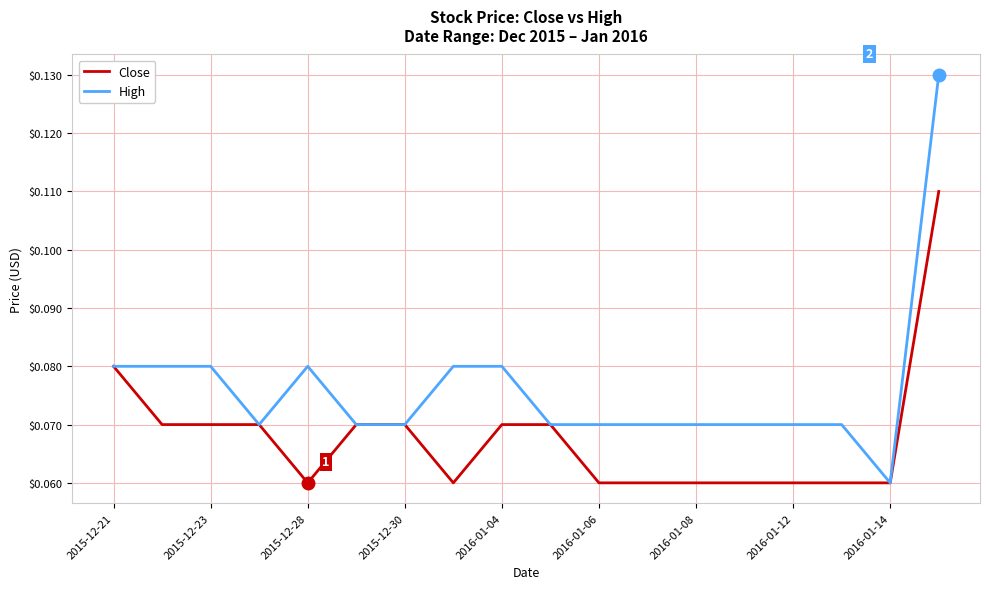

Rank the series by their maximum value, from lowest to highest.

Close, High